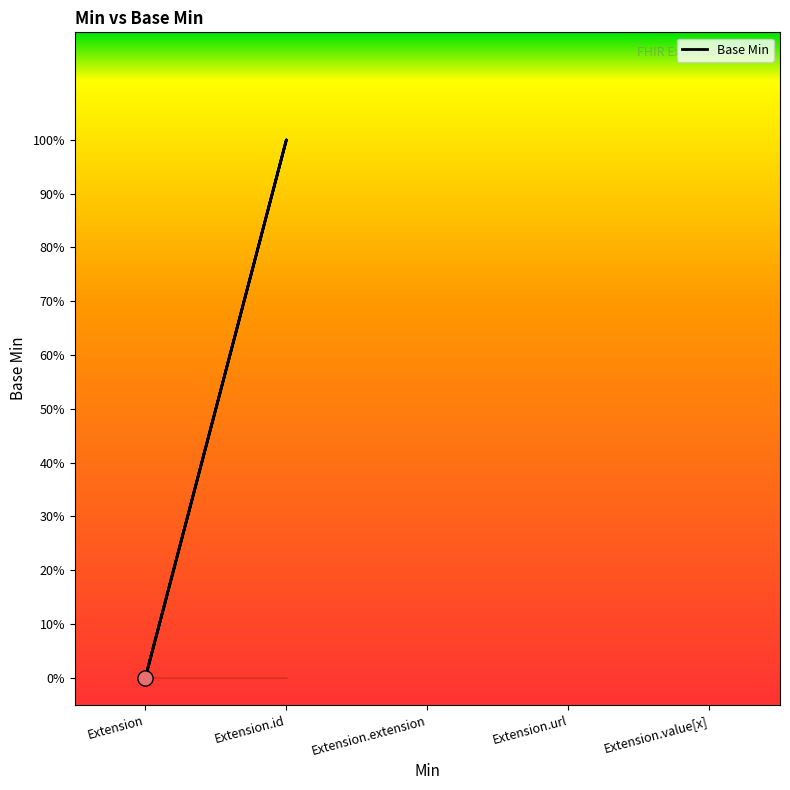

Which has a higher value, Extension or Extension.id?

Extension.id